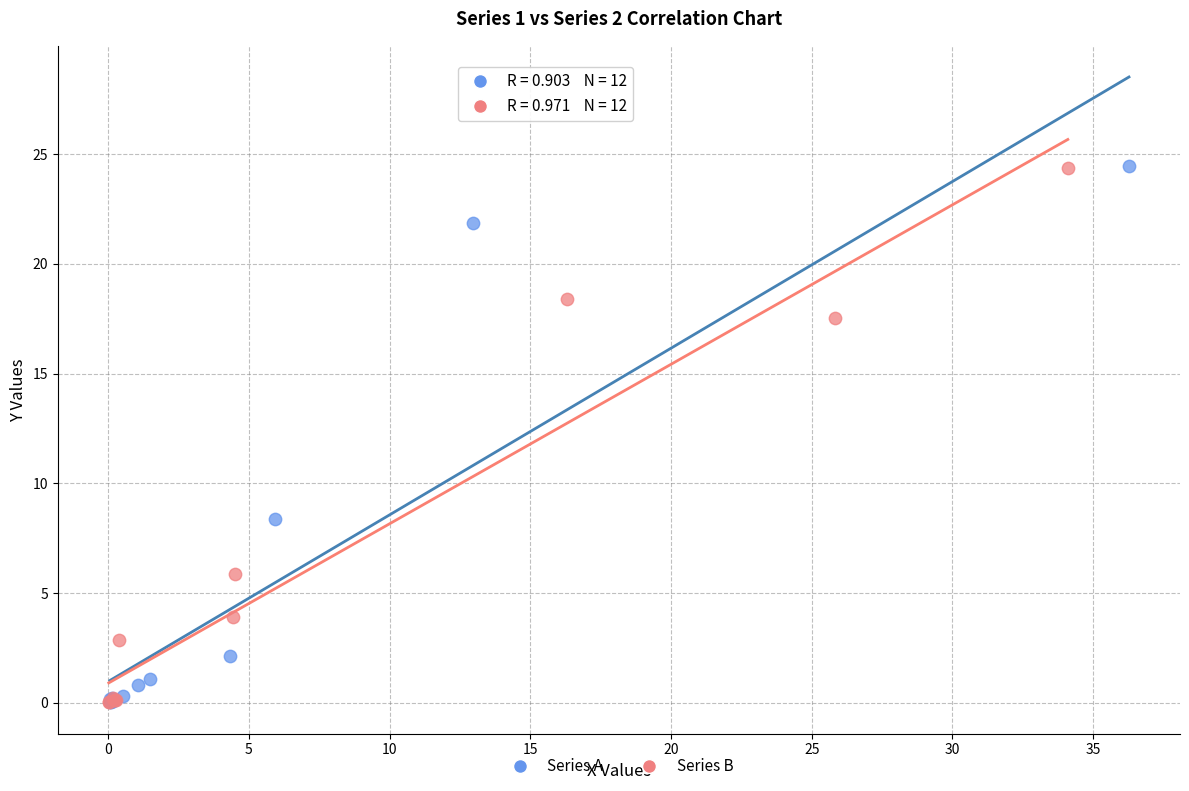

What are all the series names shown in the legend?

Series A, Series B